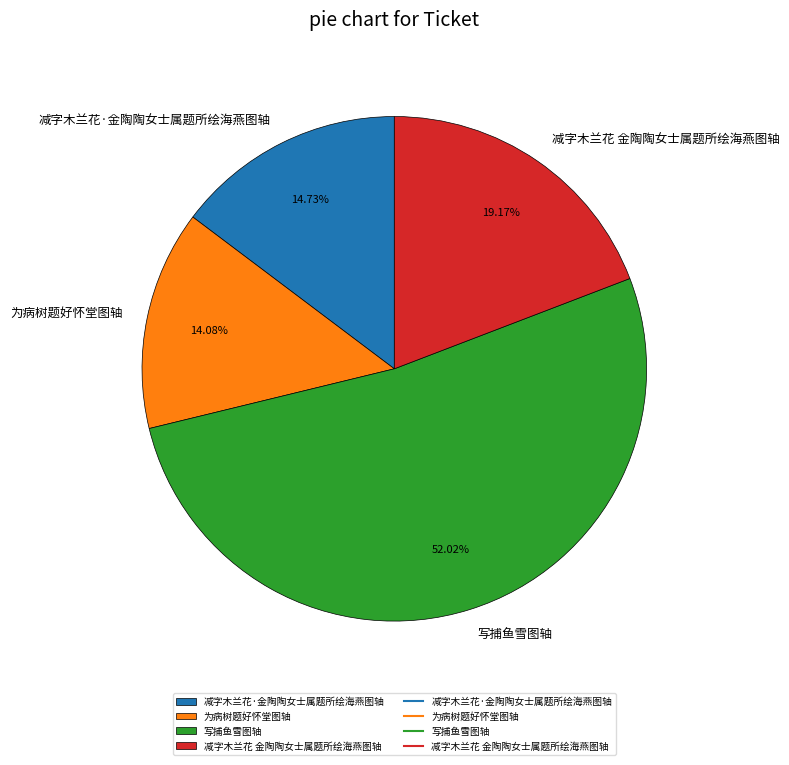

Which has a higher value, 写捕鱼雪图轴 or 减字木兰花·金陶陶女士属题所绘海燕图轴?

写捕鱼雪图轴